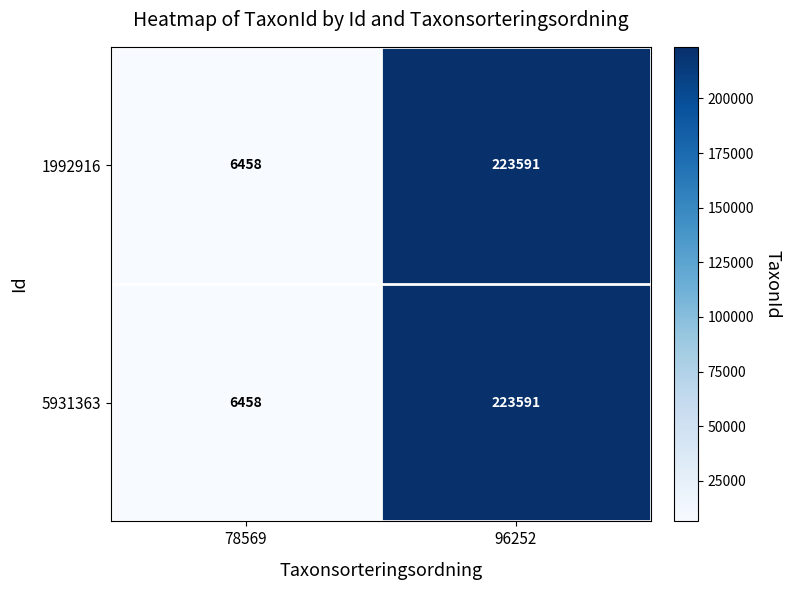

What is the lowest value of the 5931363 series?

6458